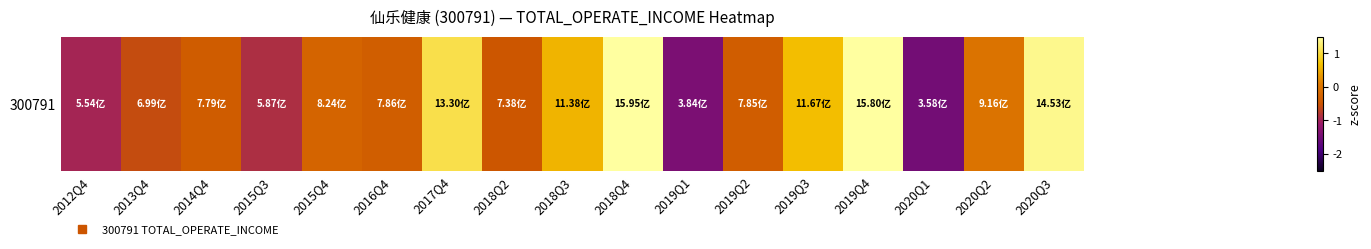

List the labels in order of value, largest first.

2018Q4, 2019Q4, 2020Q3, 2017Q4, 2019Q3, 2018Q3, 2020Q2, 2015Q4, 2016Q4, 2019Q2, 2014Q4, 2018Q2, 2013Q4, 2015Q3, 2012Q4, 2019Q1, 2020Q1